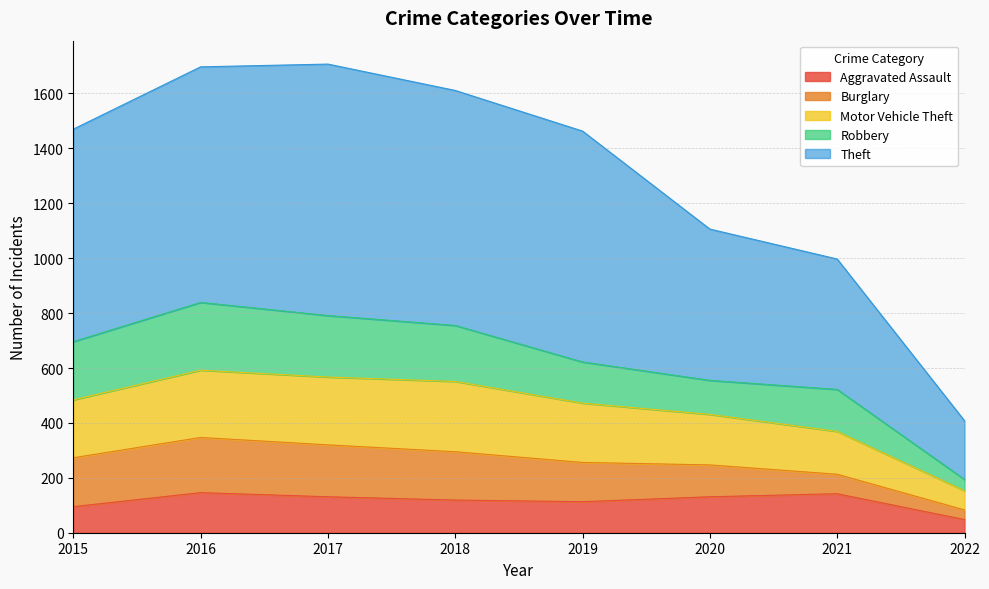

Is the value of Motor Vehicle Theft at 2015 greater than the value of Aggravated Assault at 2022?

Yes